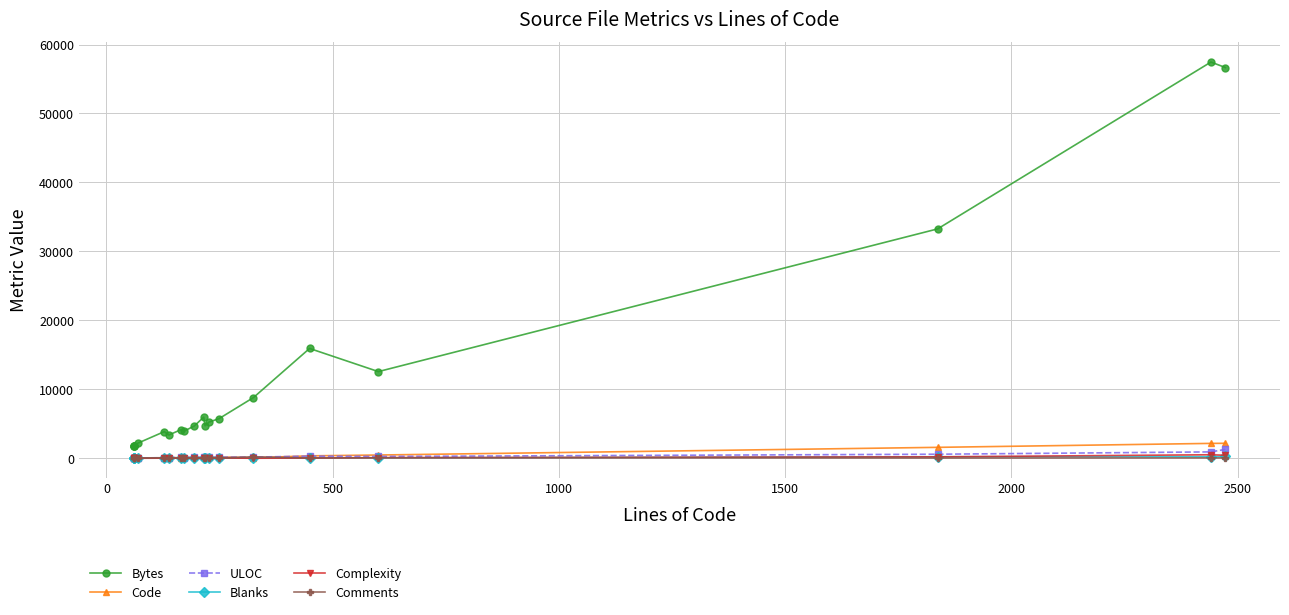

What is the difference between the maximum and minimum values in the Blanks series?

250